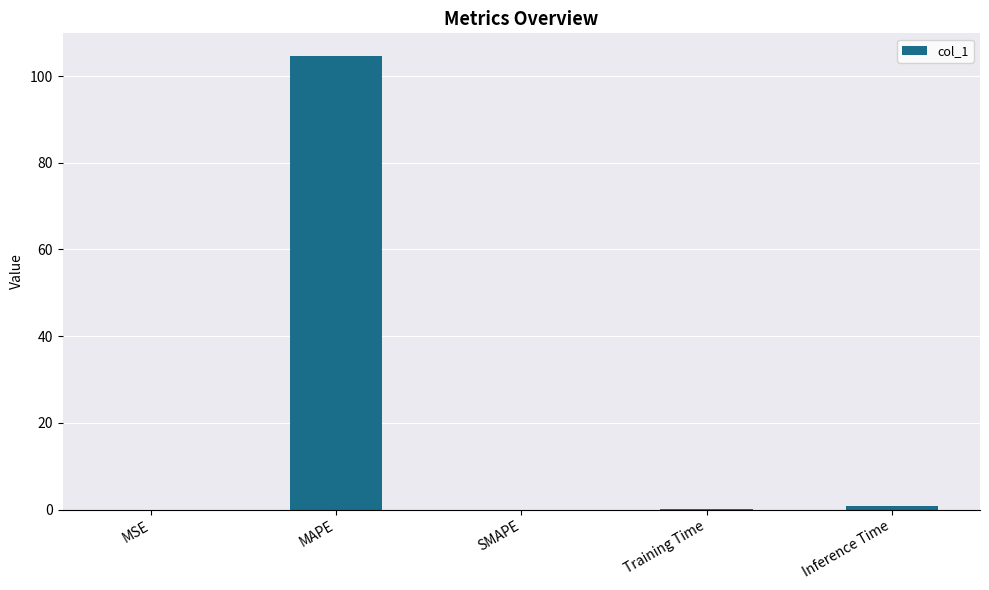

Which has a higher value, MAPE or MSE?

MAPE